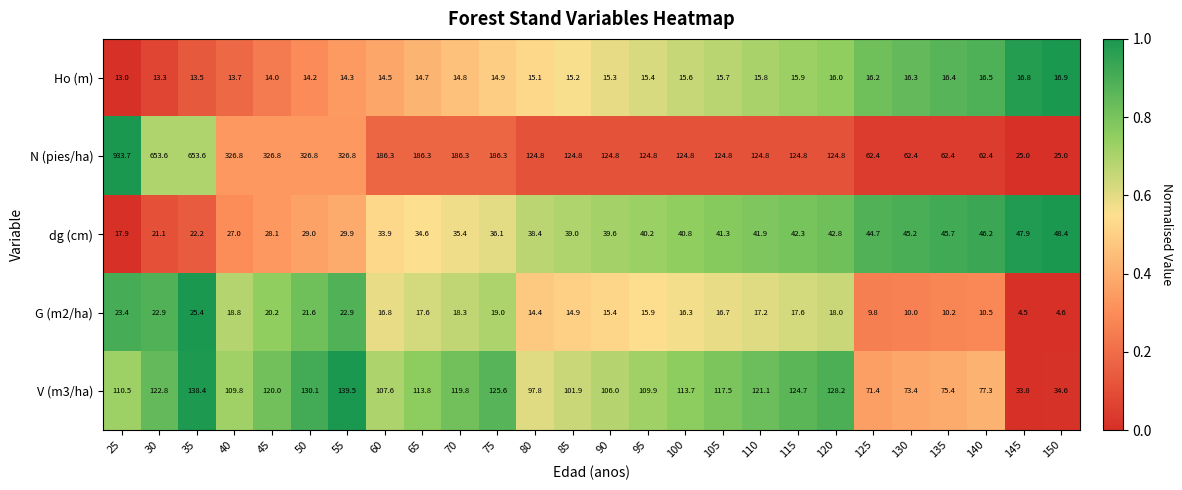

Which series has the largest total across all categories?

N (pies/ha)